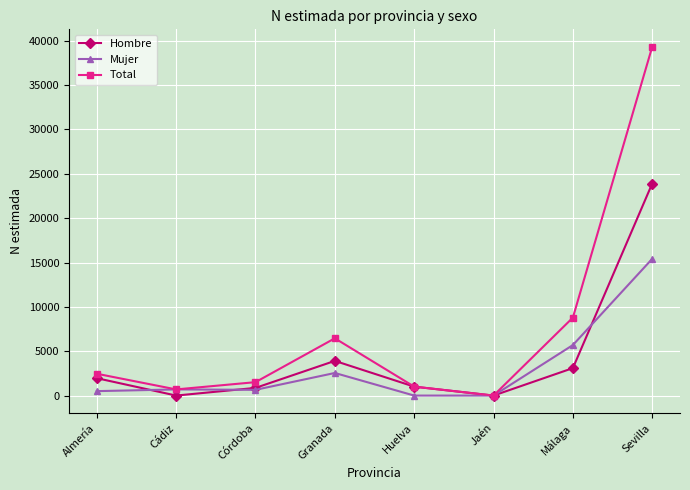

True or false: Mujer and Hombre cross at least once.

True